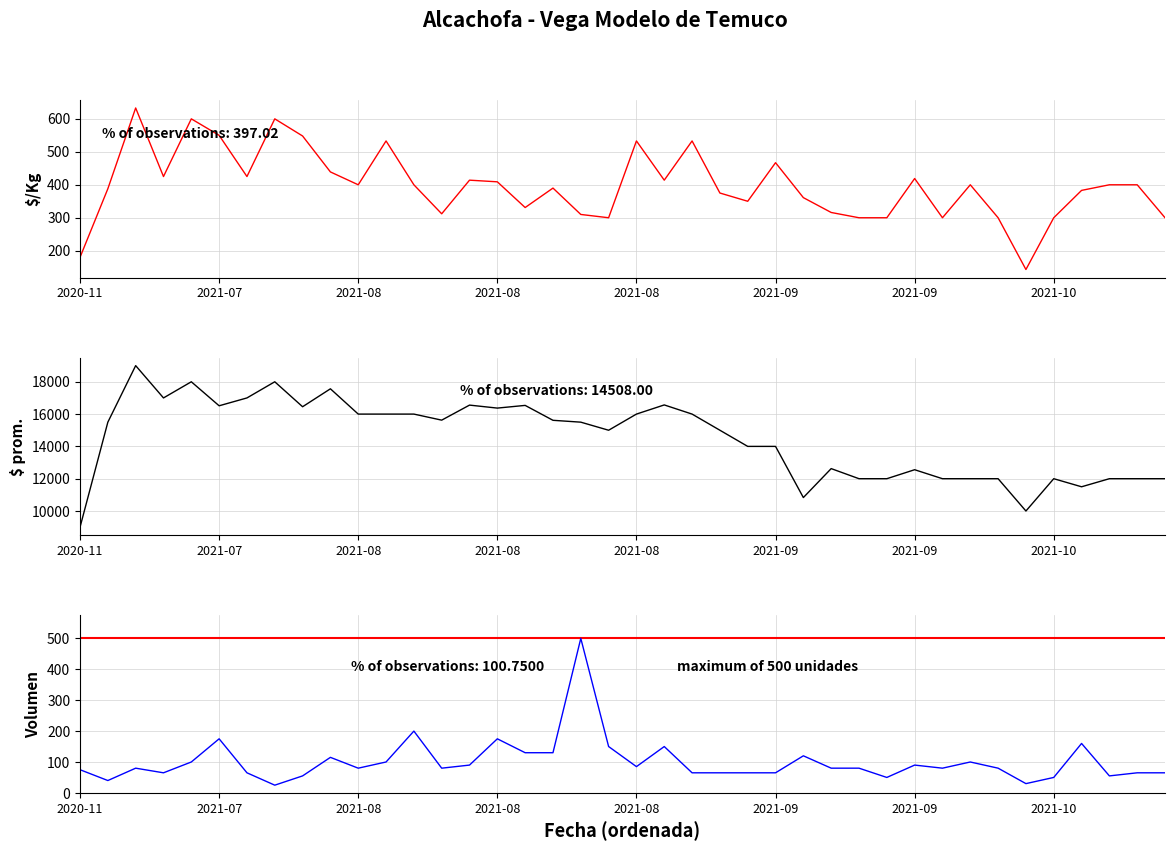

True or false: Precio promedio ponderado has more than 2 points higher than both neighbors.

True